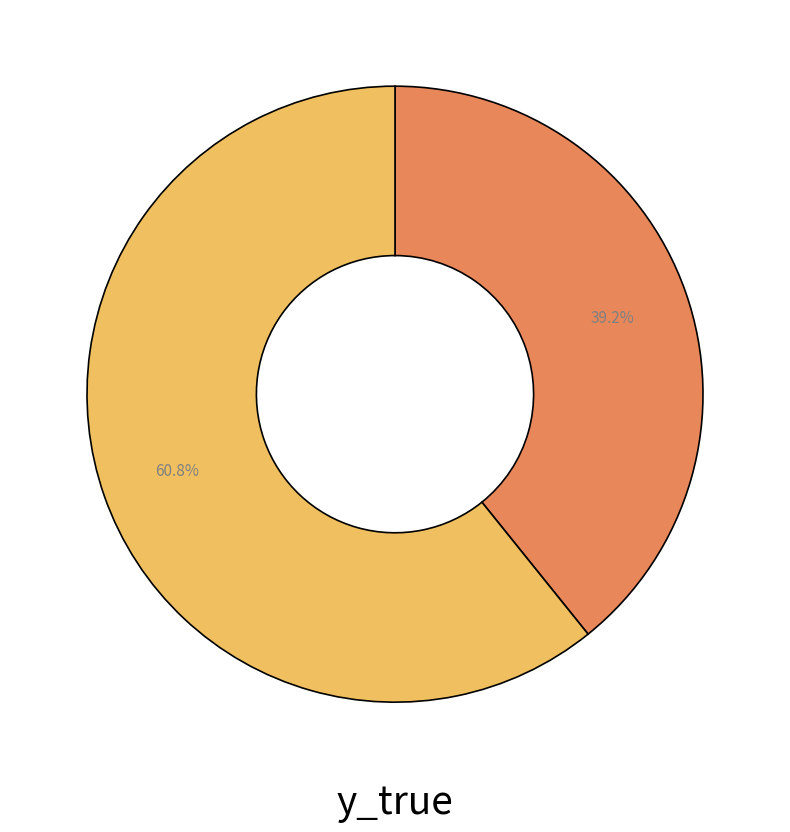

To the nearest percent, what is the average slice percentage?

50%